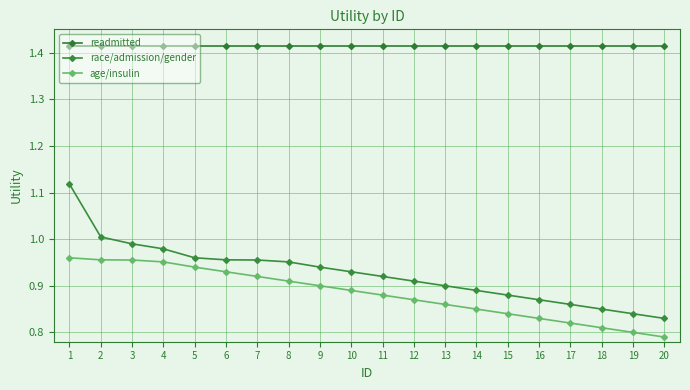

How many lines are shown in the chart?

3